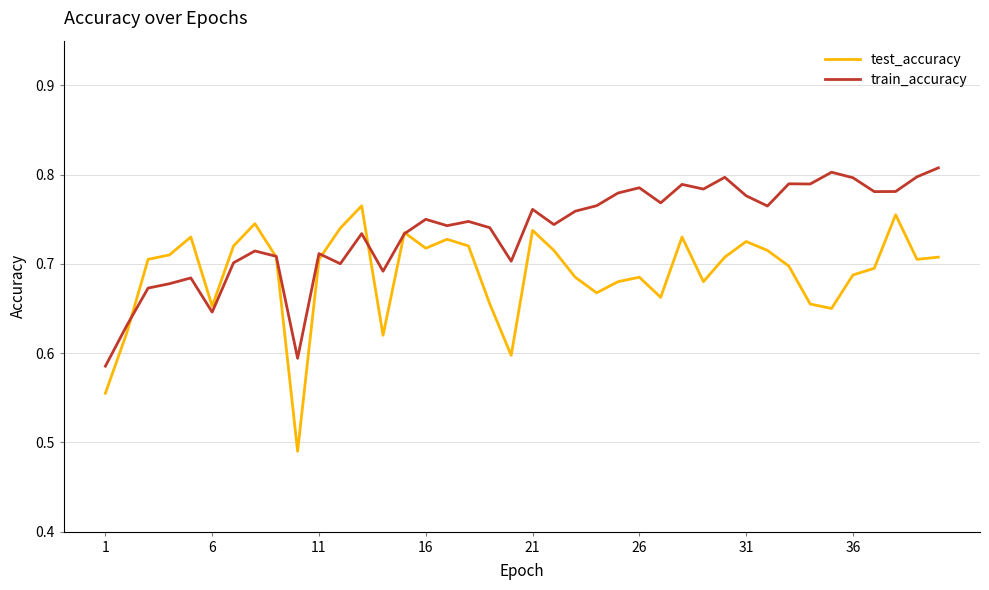

List the series in order of their overall mean, highest first.

train_accuracy, test_accuracy